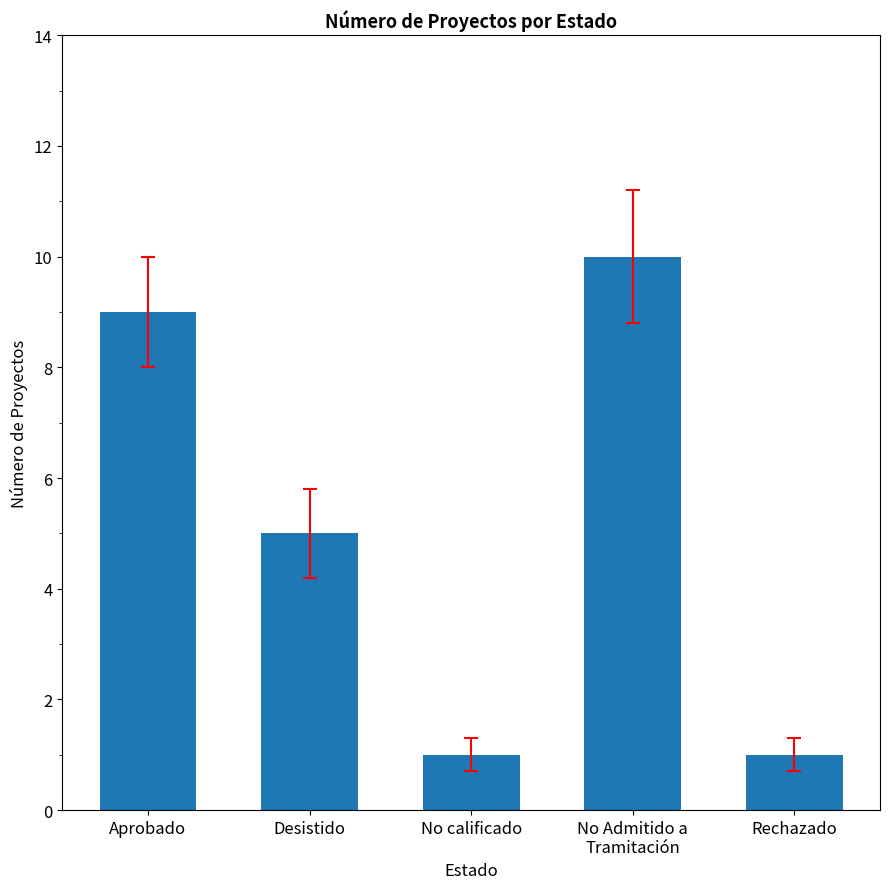

What is the difference between the second highest and minimum values?

8